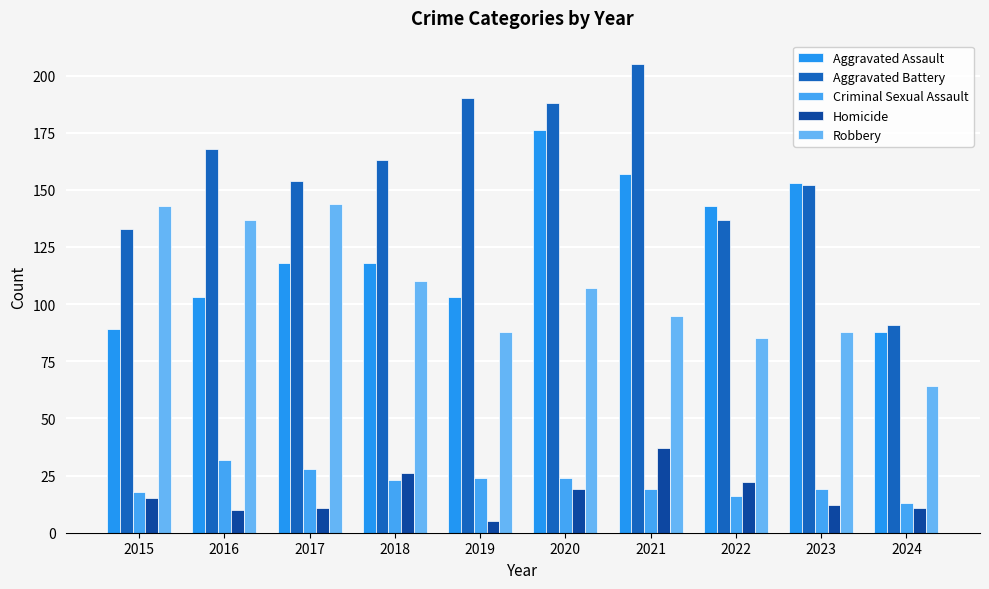

What is the total value across all series at 2017?

455